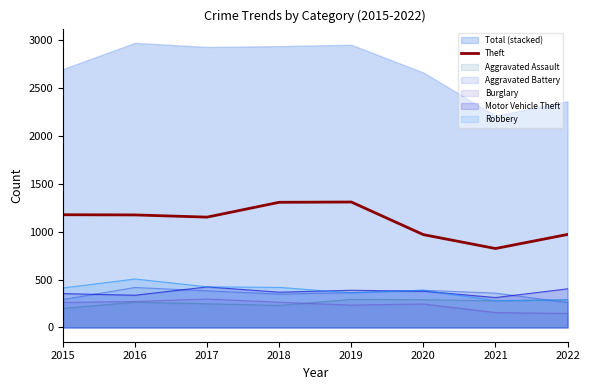

At which category does the data reach its first local peak?

2019